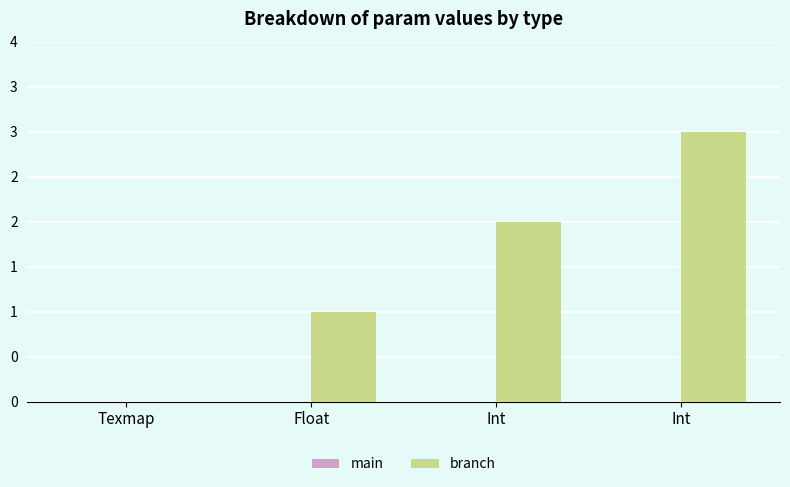

Reading left to right, extract all data points from this chart.

main: 0	0	0	0
branch: 0	1	2	3